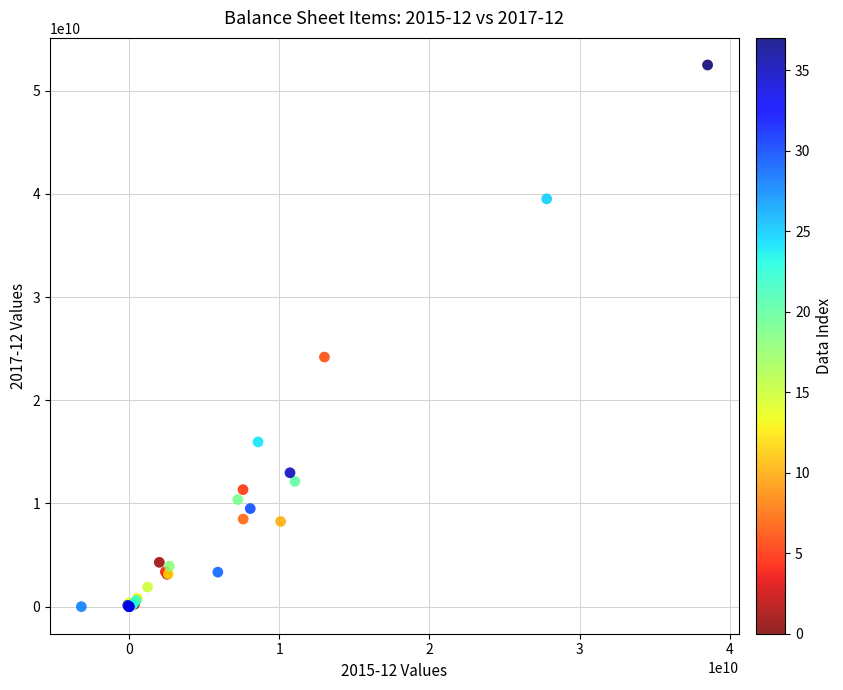

What Y value in the scatter plot is closest to 26248157663?

24188465857.4